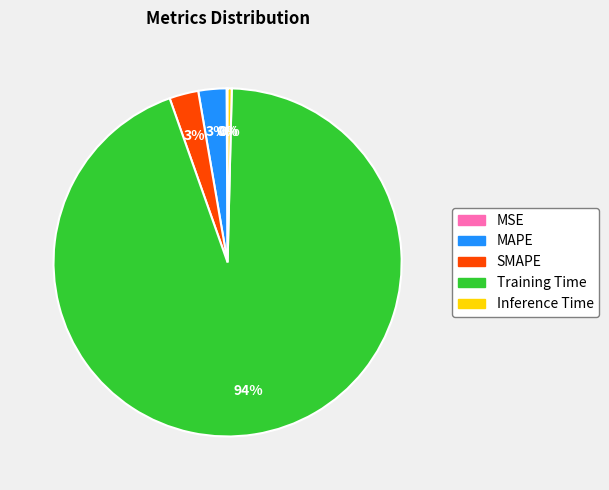

Is it true that Inference Time is 13% of the pie?

False